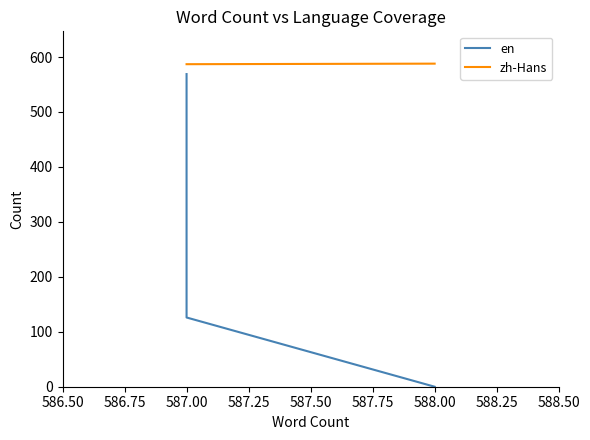

What position from the left is 586.75?

2